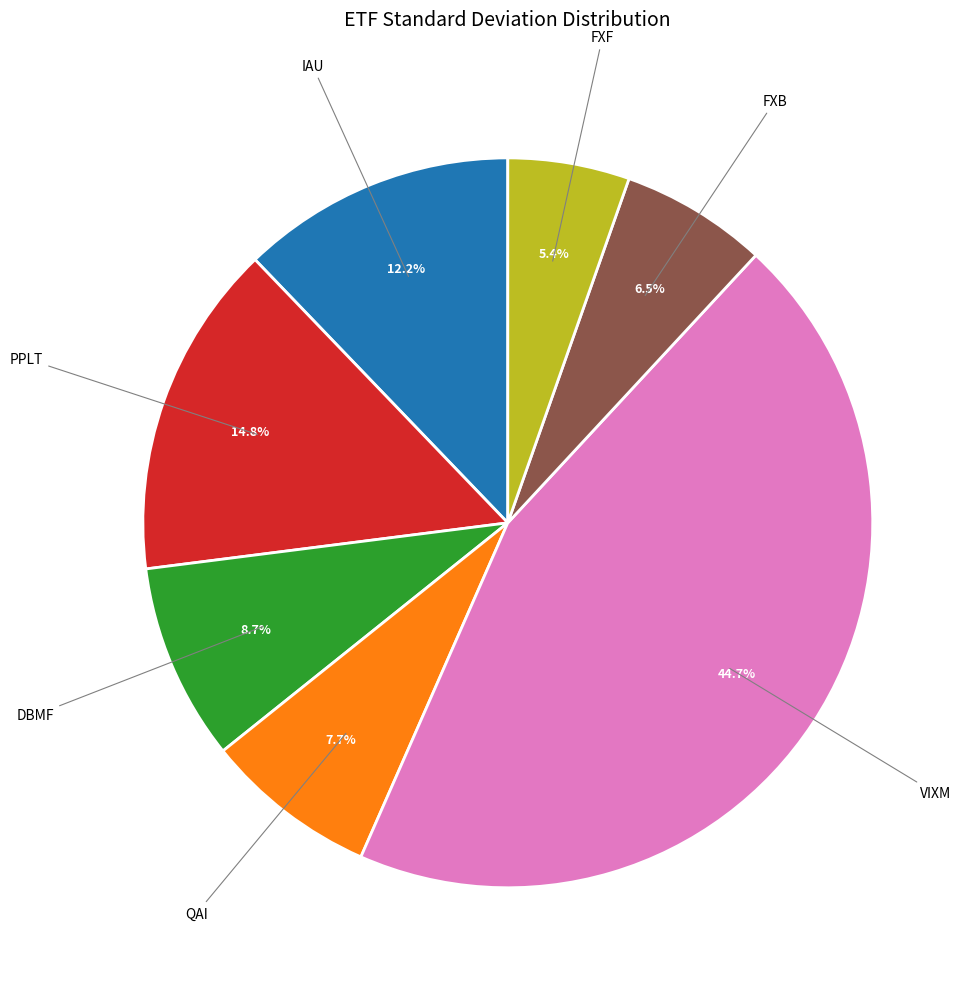

Does any single category account for the majority?

No